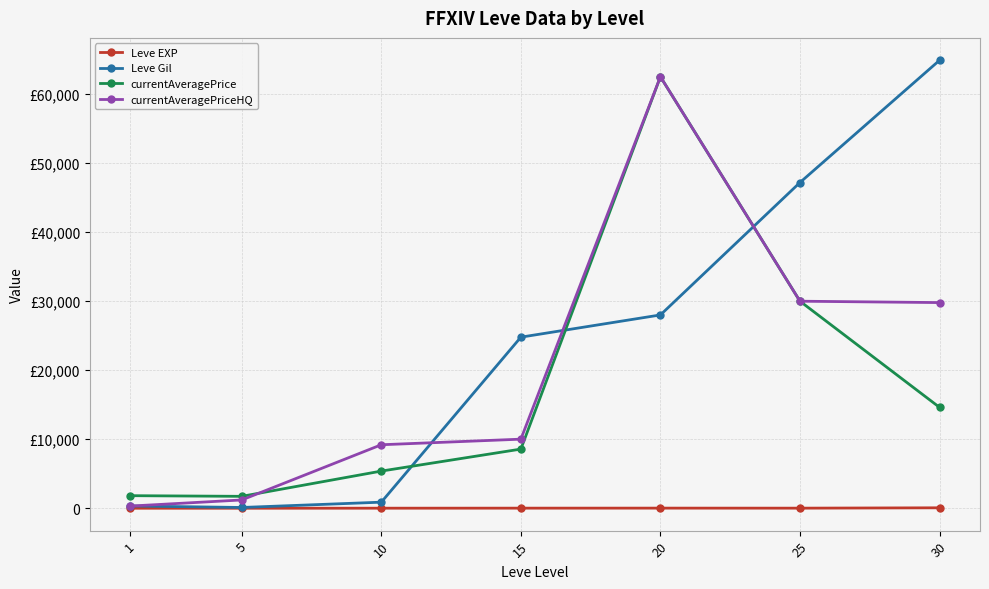

Reading left to right, what are all the values shown in this chart?

Leve EXP: 1	1	7	13	17	12	62
Leve Gil: 330	110	880	24790	28010	47200	64910
currentAveragePrice: 1820	1725	5385	8571	62528	30000	14619
currentAveragePriceHQ: 313	1200	9200	10010	62528	30000	29800